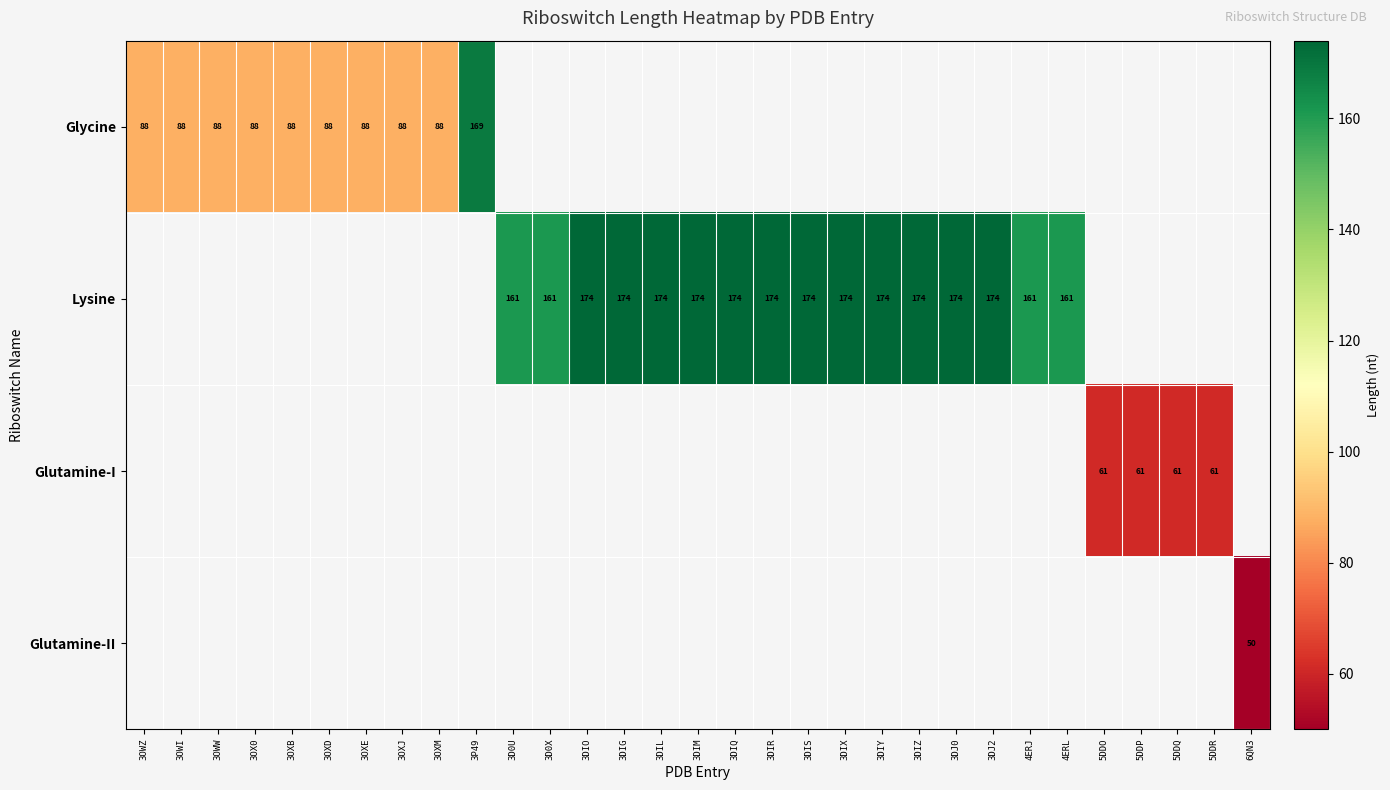

True or false: Lysine has a value of 260 at 3D0U.

False